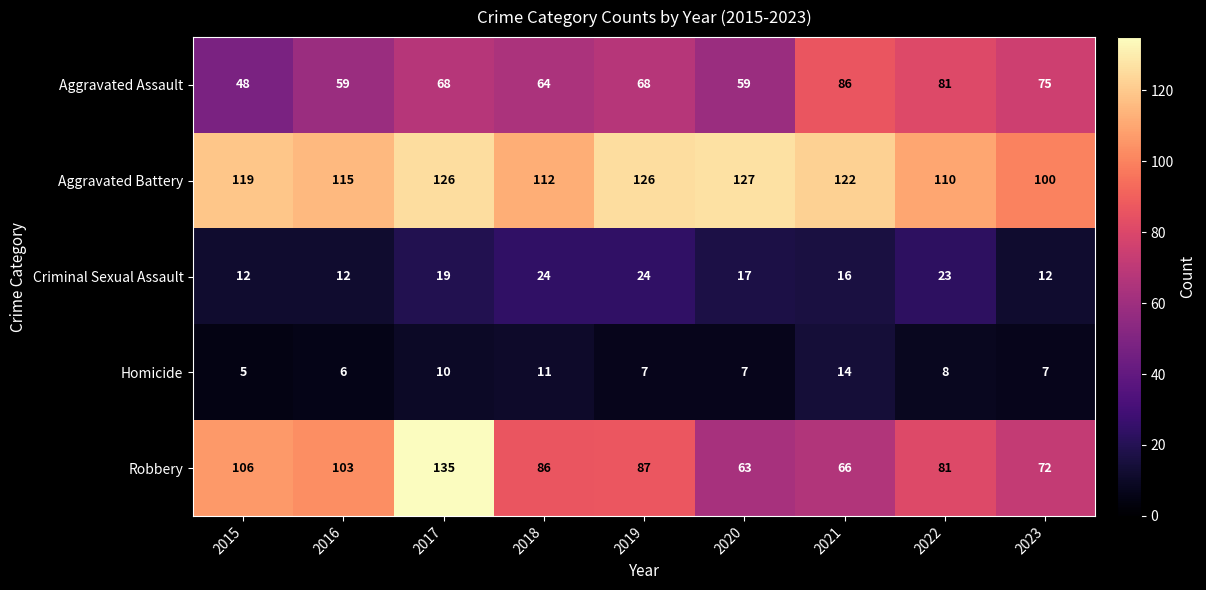

What is the lowest value of the Criminal Sexual Assault series?

12